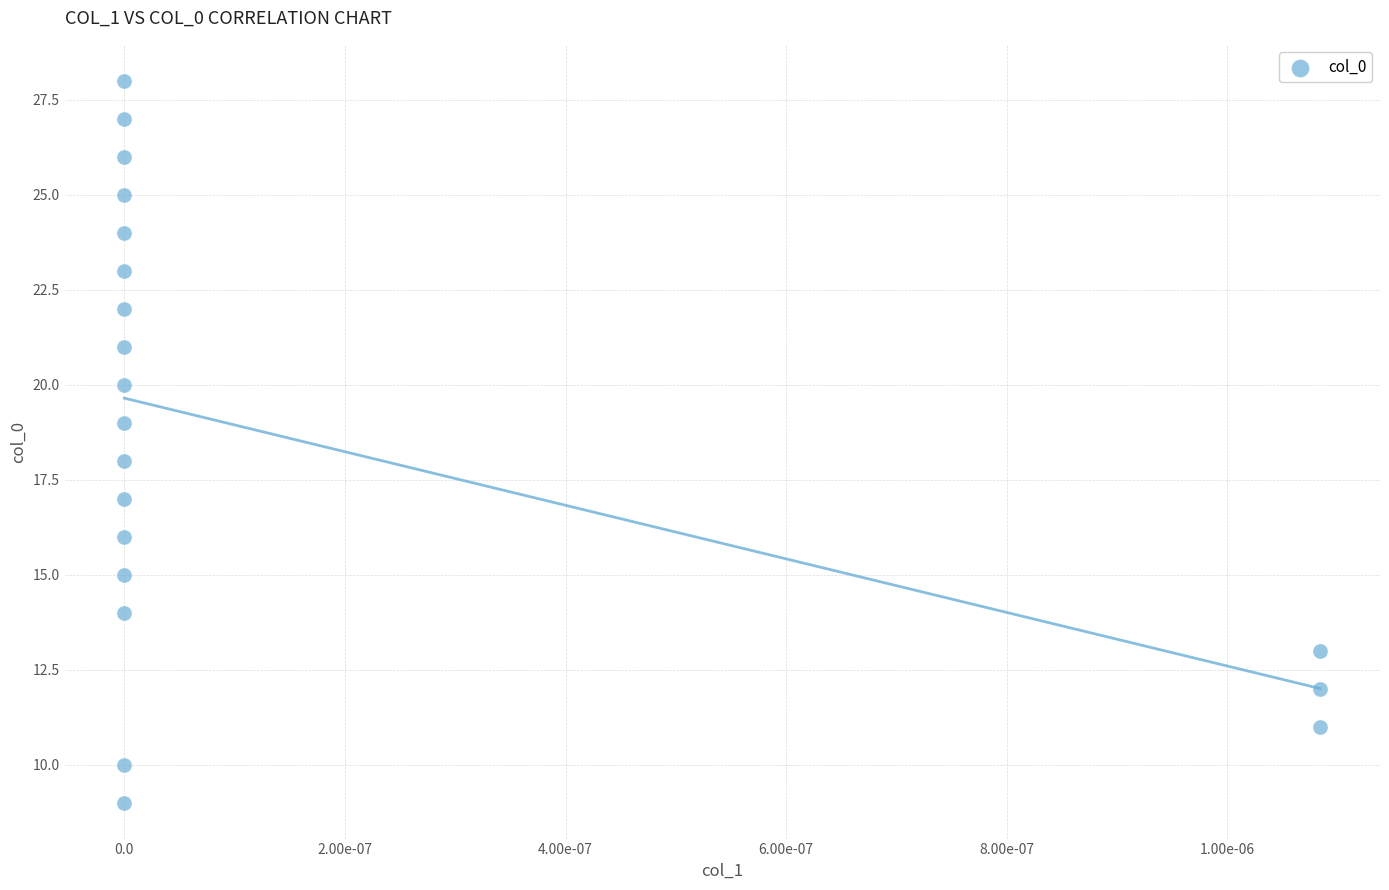

What is the range of Y values (max minus min)?

19